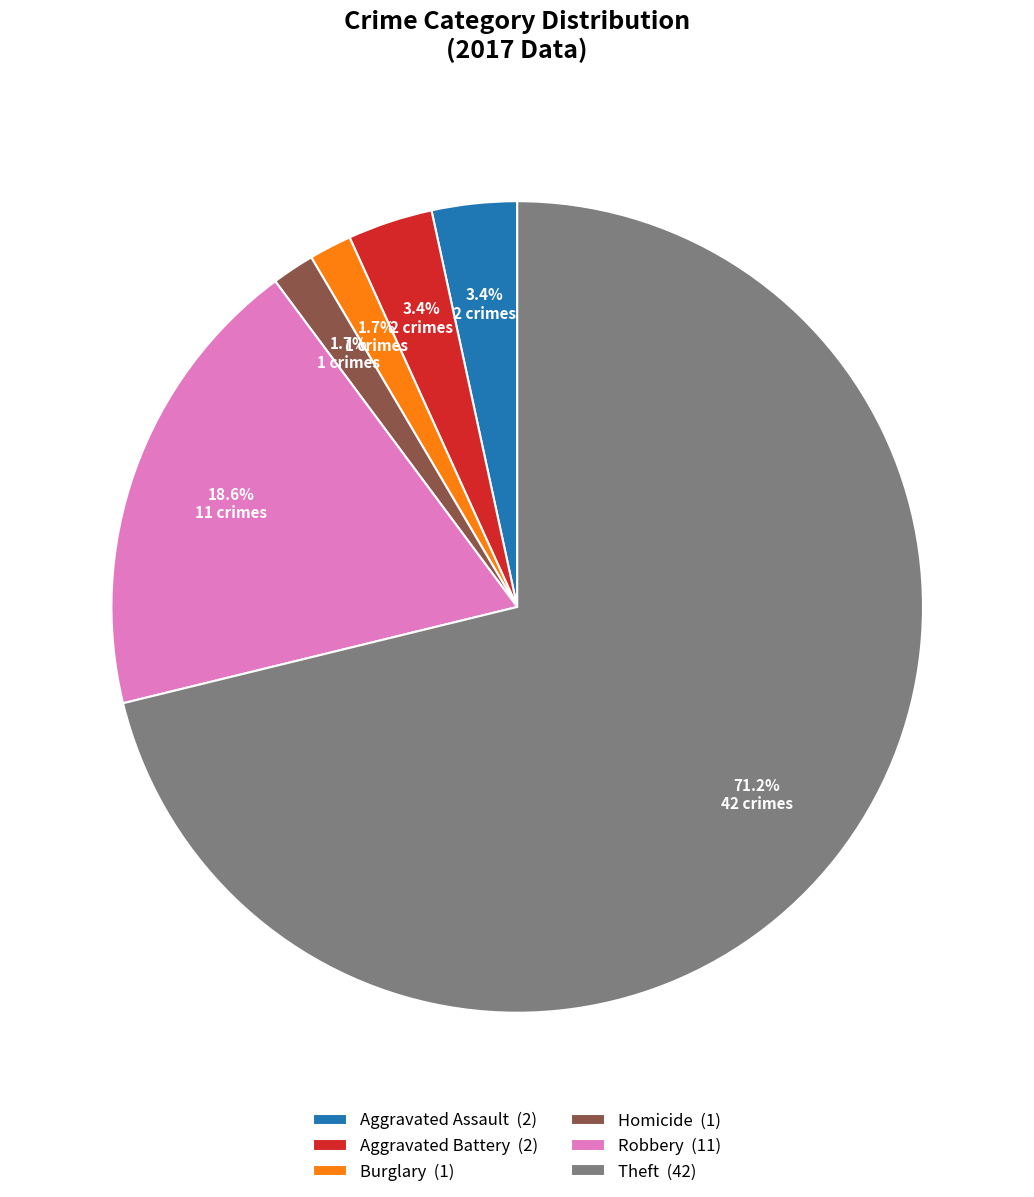

Is Homicide (1) the majority of the pie?

No